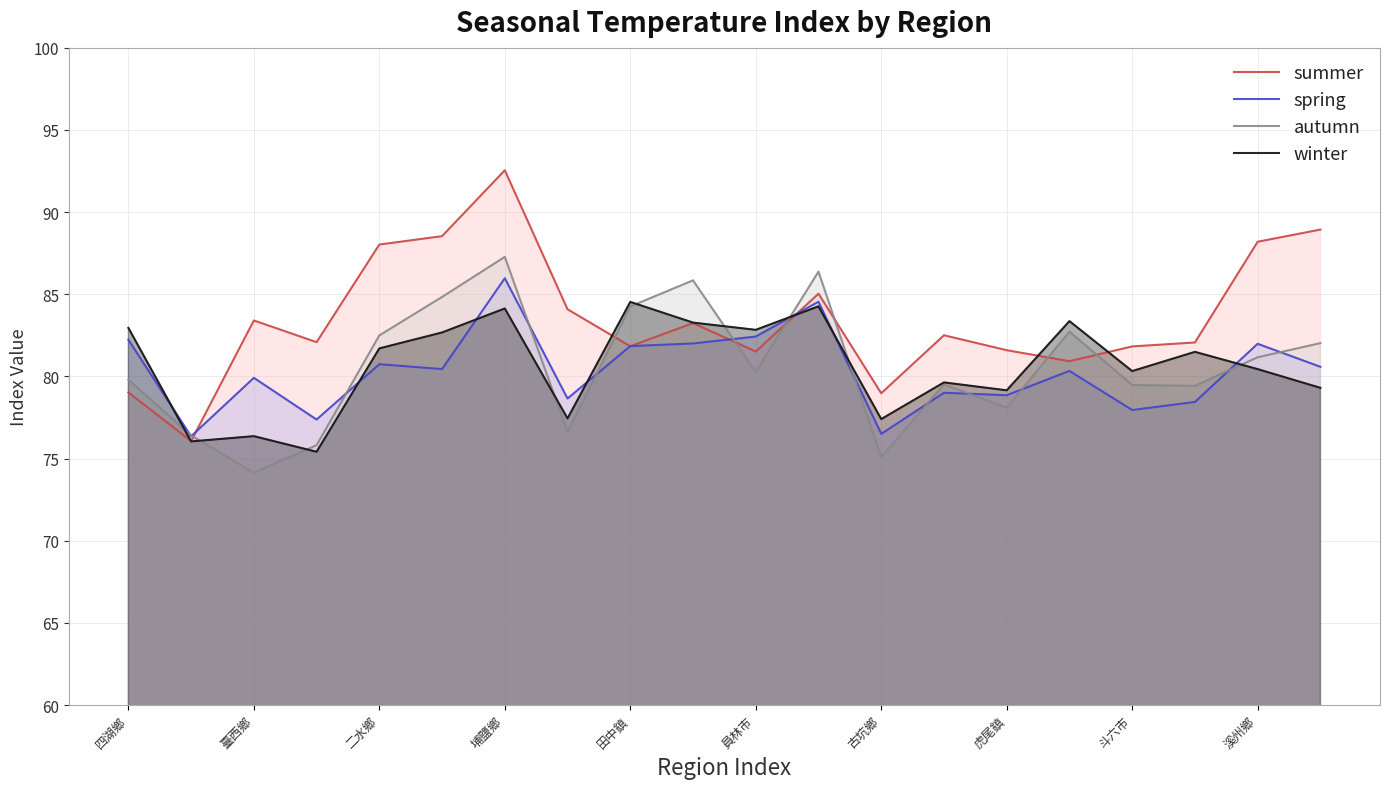

Between 員林市 and 斗六市, which series saw the biggest shift?

spring